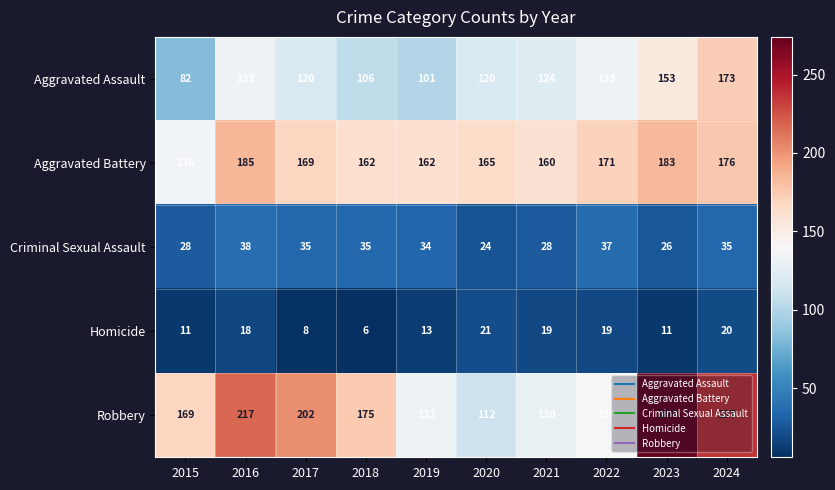

Rank the series by their maximum value, from lowest to highest.

Homicide, Criminal Sexual Assault, Aggravated Assault, Aggravated Battery, Robbery